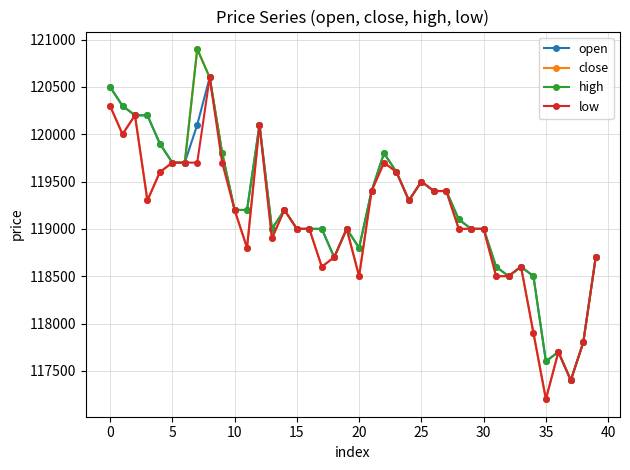

What is the value of the low point at the 10th from the left?

119700